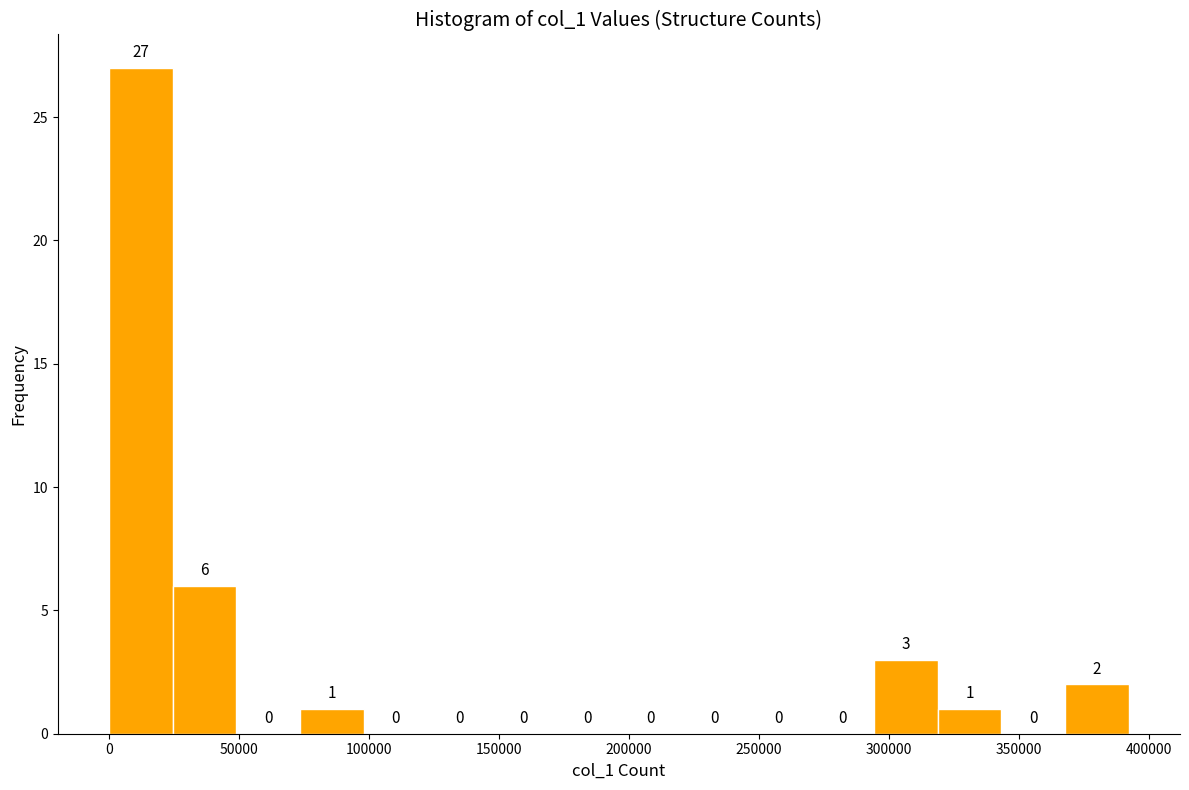

Over which range of the x-axis is the bar tallest?

0 to 25000